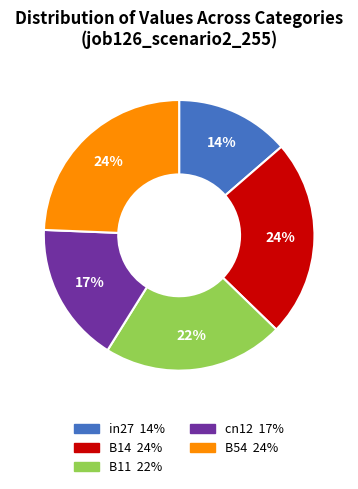

Combined, do B54 and B11 account for over 50%?

No